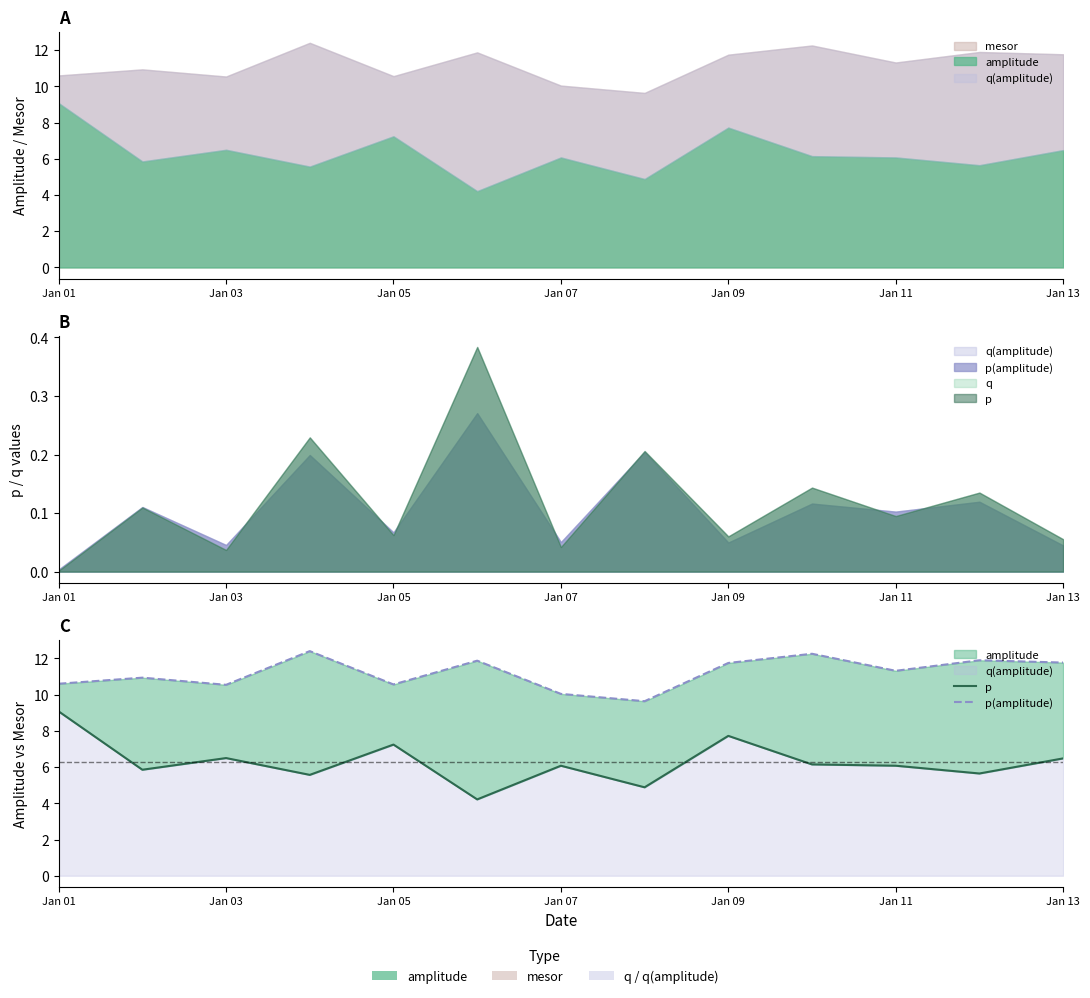

How many data points in p(amplitude) are above 11?

7